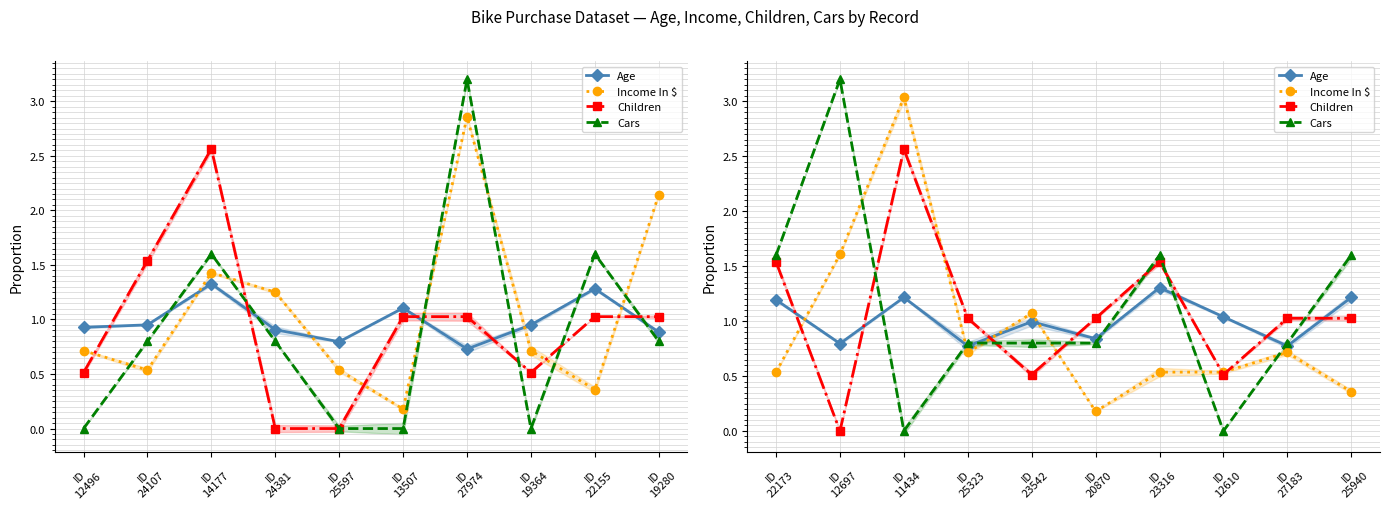

What is the average value of the Income In $ series?

0.9